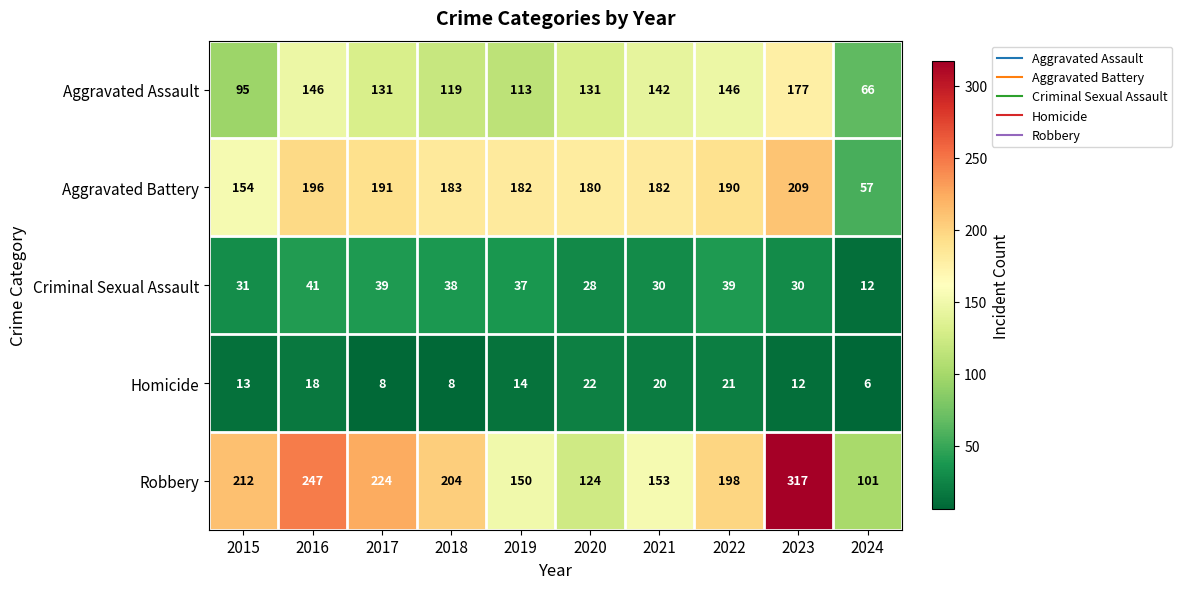

What is the difference between the maximum and second lowest values in the Aggravated Battery series?

55